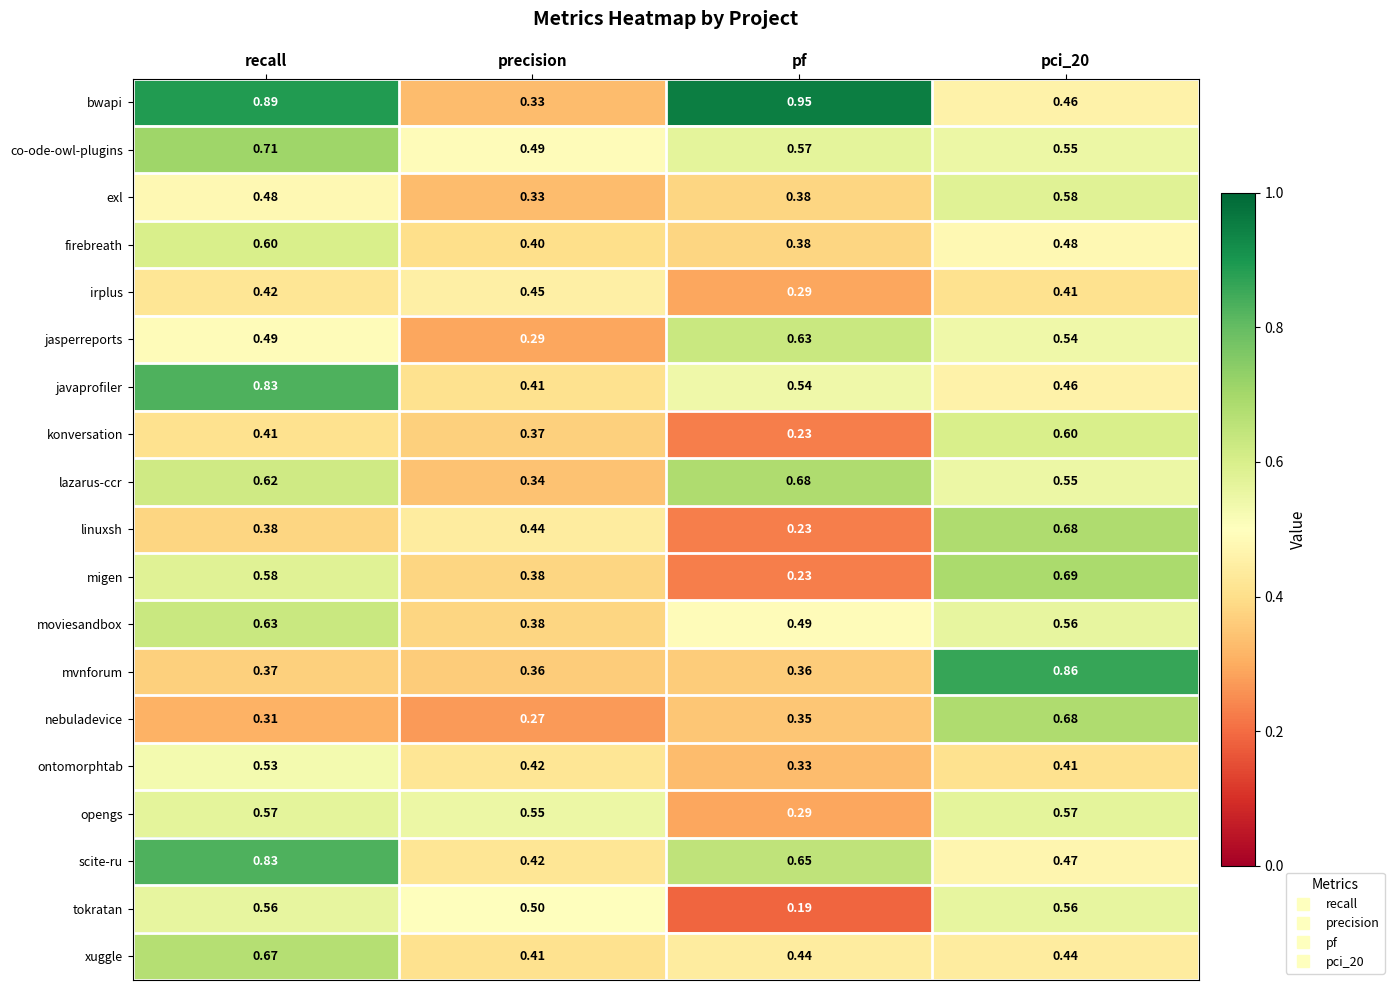

Which series changed the most between precision and pf?

bwapi